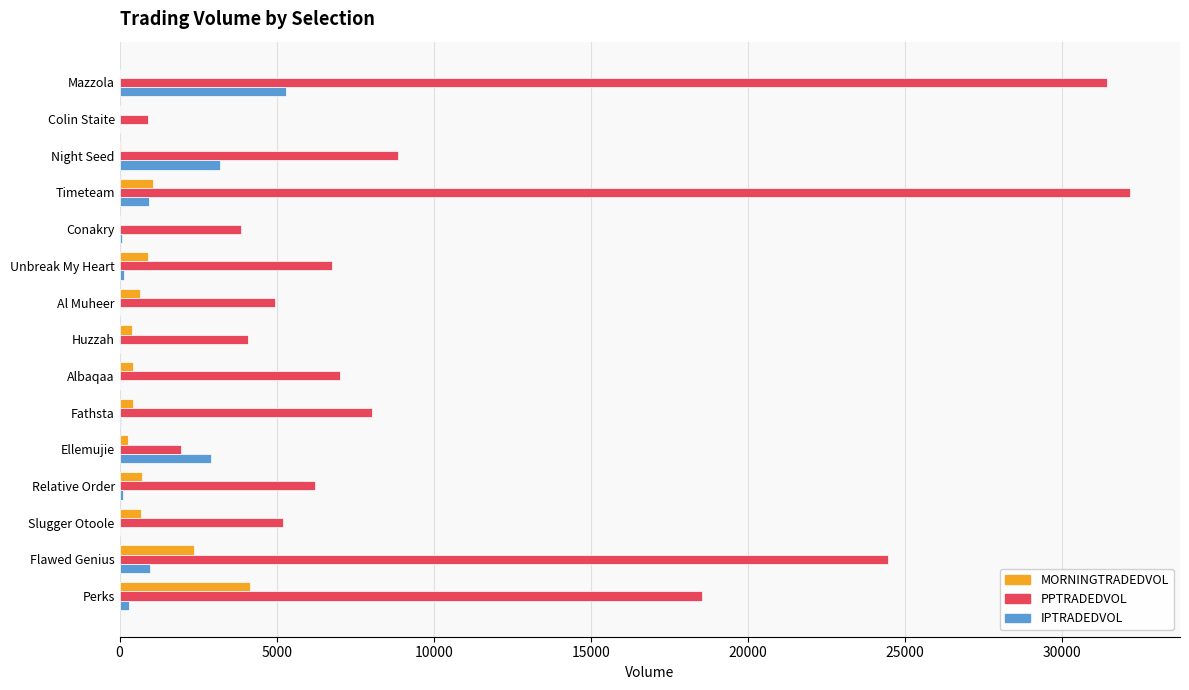

The PPTRADEDVOL series shows 16687.5 at Flawed Genius. True or false?

False